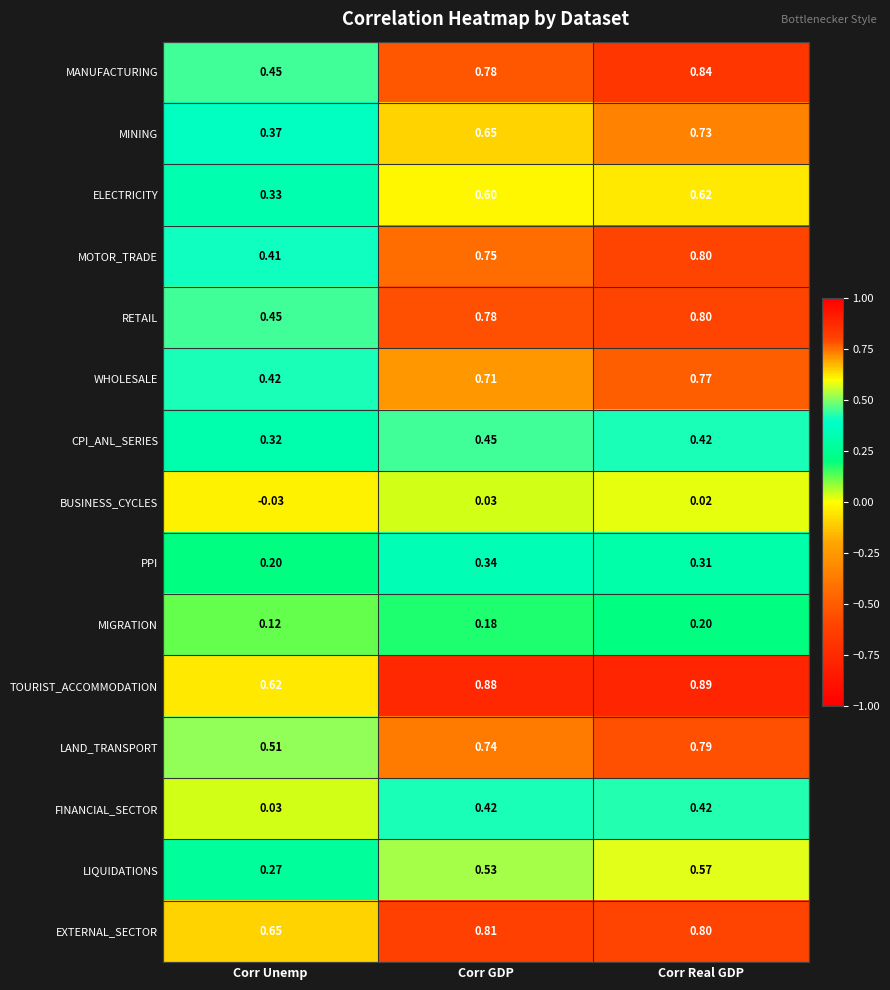

List the labels in order of WHOLESALE value, largest first.

Corr Real GDP, Corr GDP, Corr Unemp